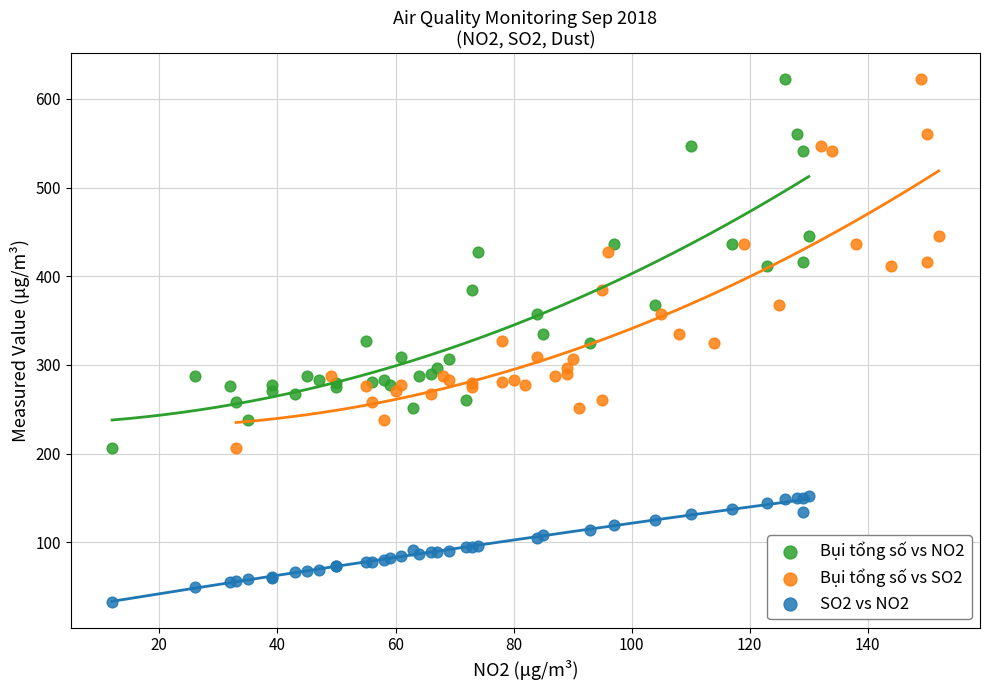

What are all the series names shown in the legend?

Bụi tổng số vs NO2, Bụi tổng số vs SO2, SO2 vs NO2